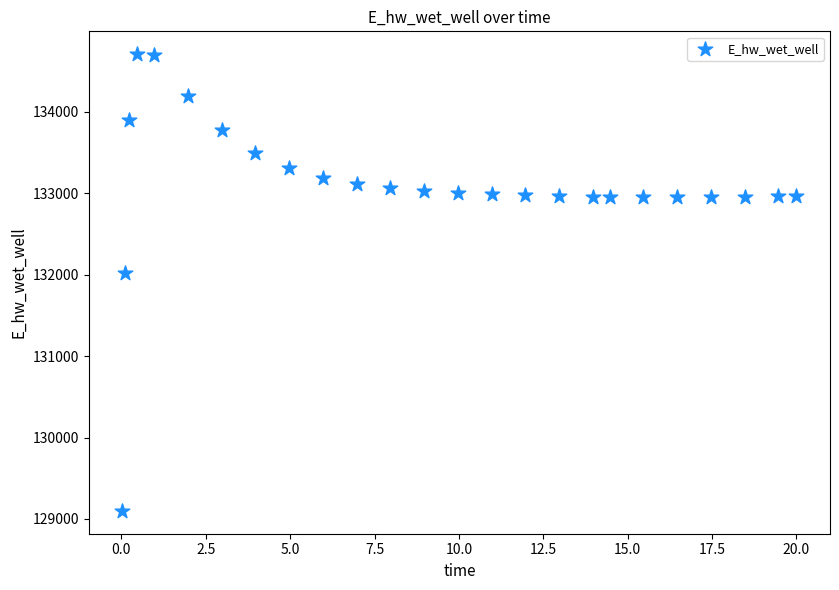

What Y value in the scatter plot is closest to 131903?

132025.2